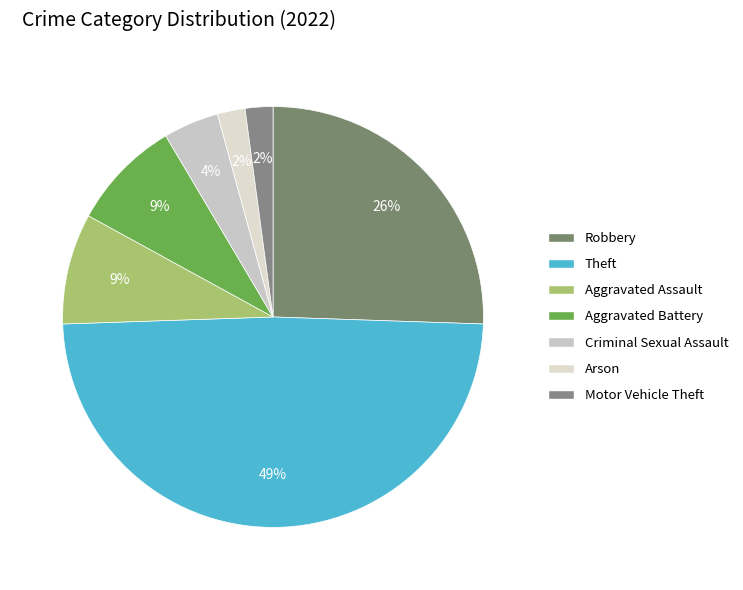

True or false: Motor Vehicle Theft accounts for 7% of the total.

False